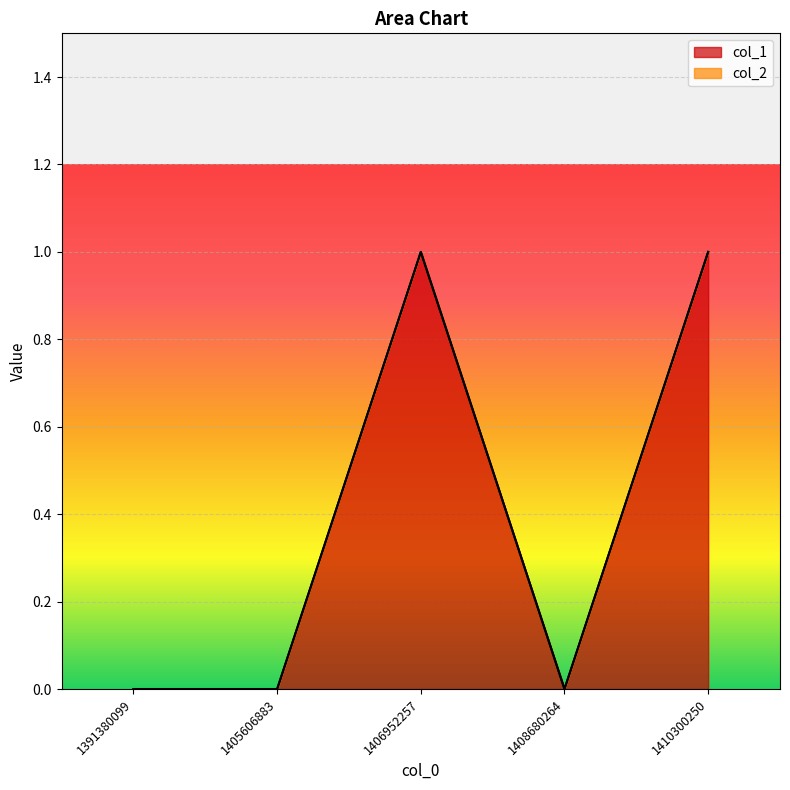

What is the difference between the values at 1405606883 and 1410300250?

1